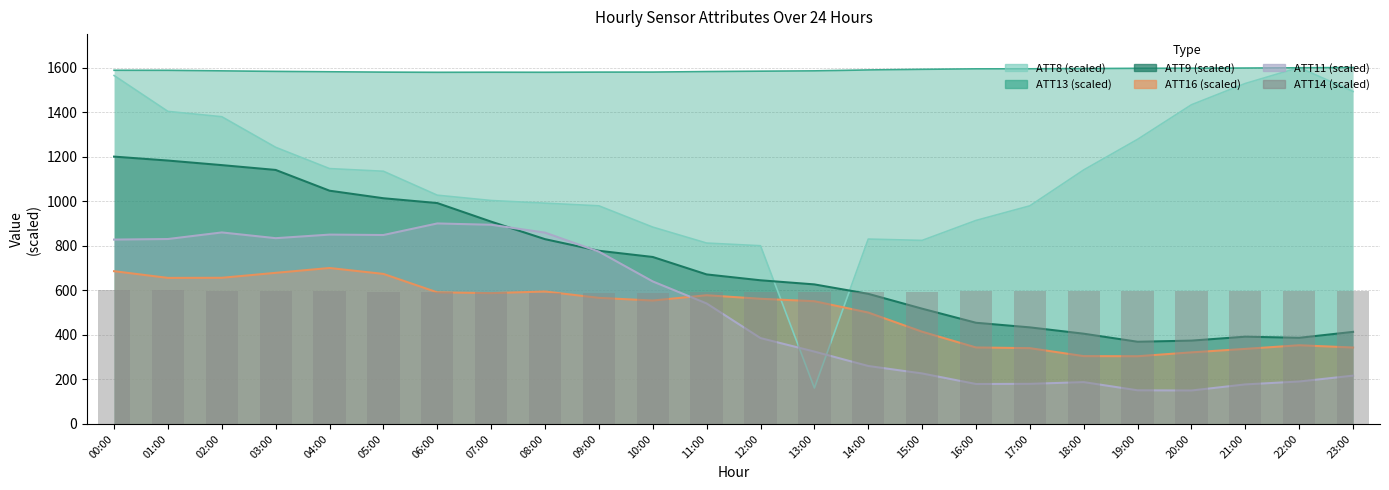

What is the change in value from 07:00 to 09:00?

-1.0